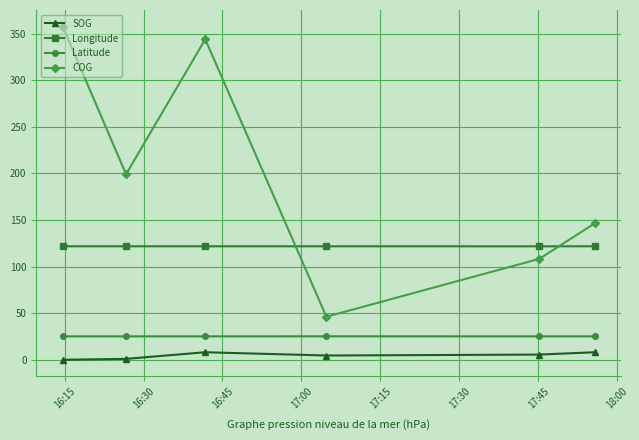

What is the maximum value for COG?

357.5